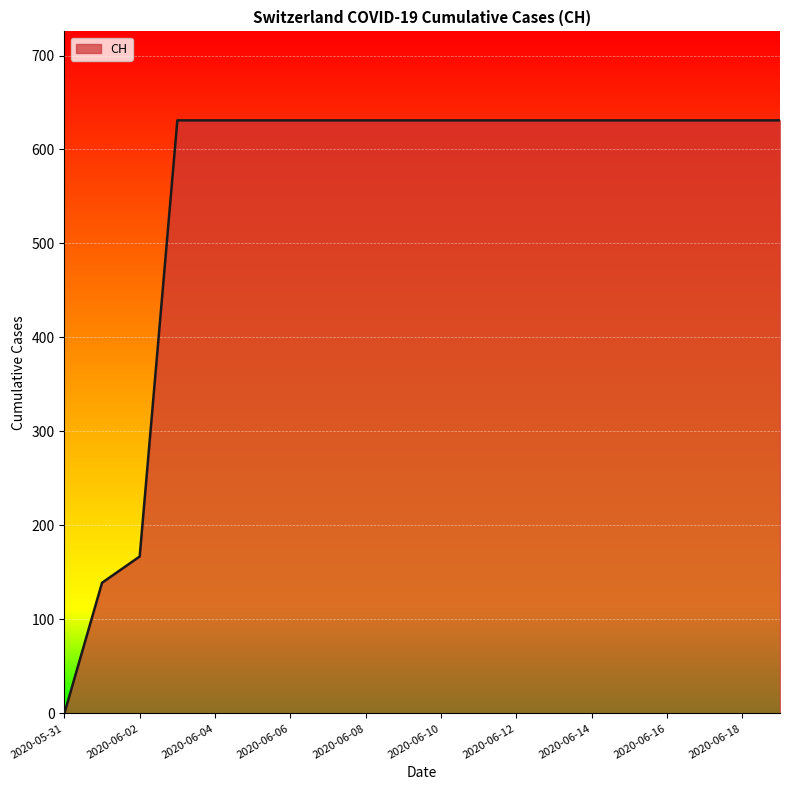

What is the difference between the maximum and minimum values?

631